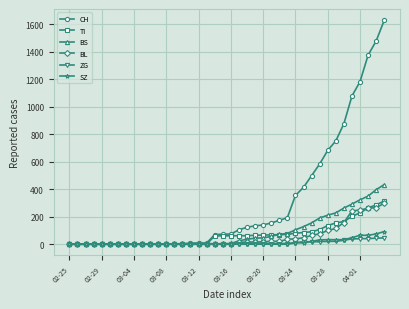

Which series has the largest range (max minus min)?

CH